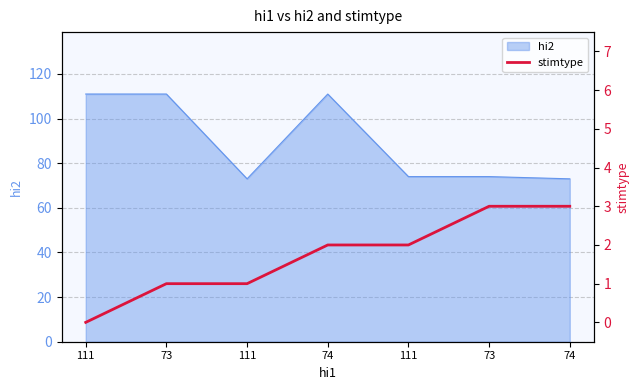

Reading left to right, extract all data points from this chart.

111=0	73=1	111=1	74=2	111=2	73=3	74=3